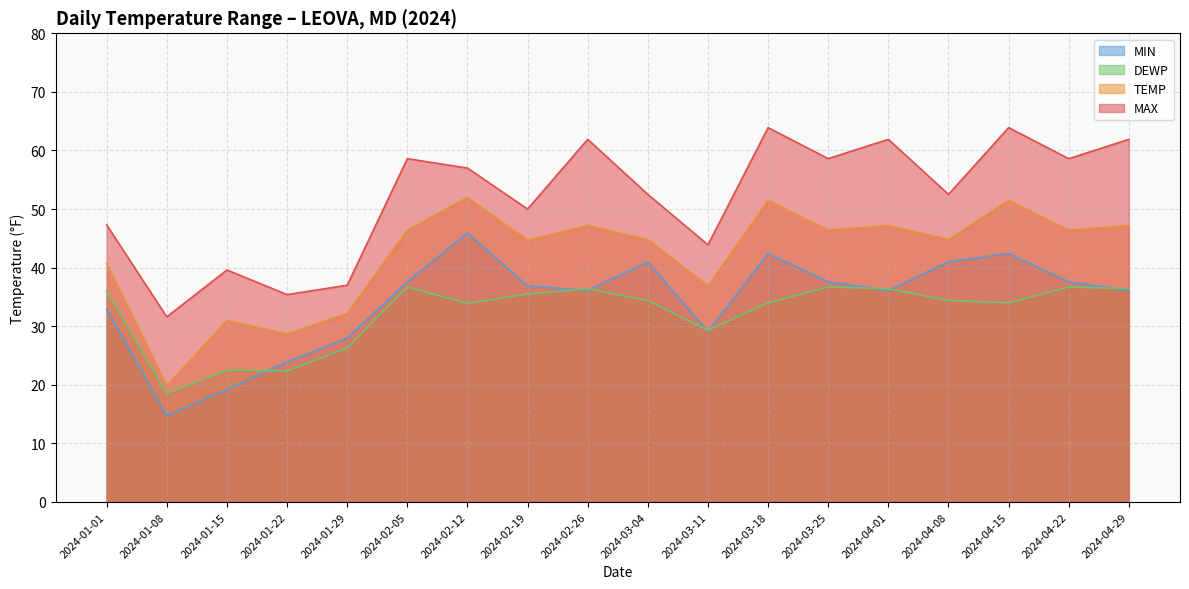

What value does the MAX series have at 2024-01-08?

31.6